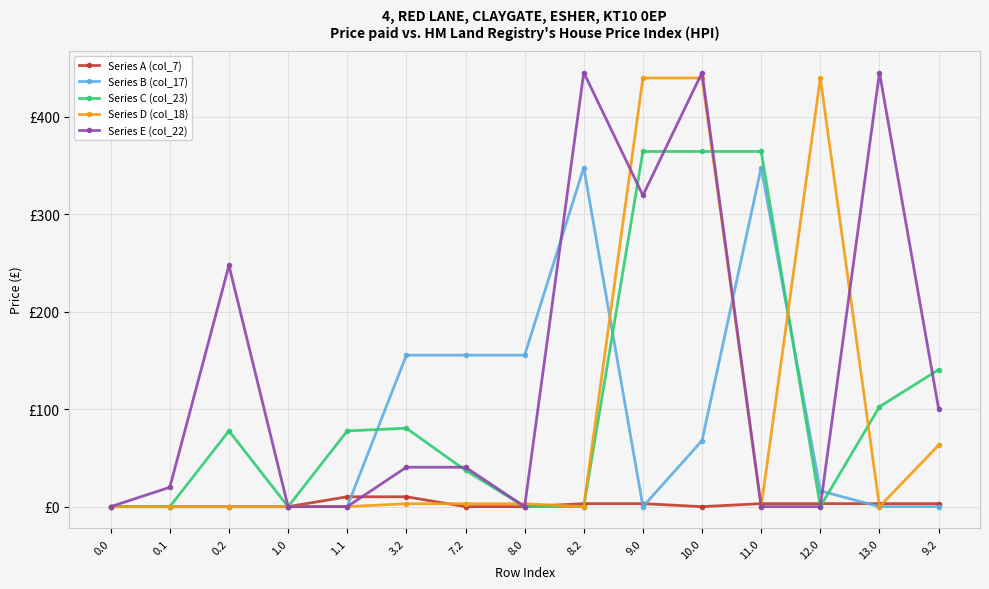

What are all the series names shown in the legend?

Series A (col_7), Series B (col_17), Series C (col_23), Series D (col_18), Series E (col_22)